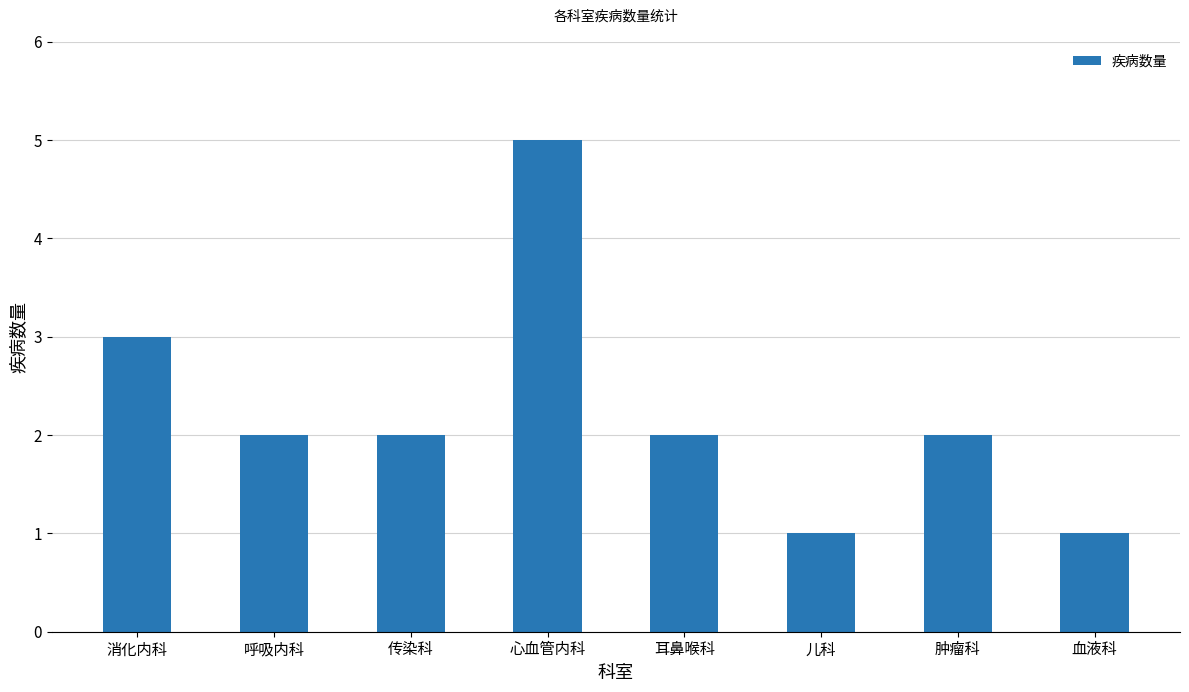

Count the values in the range 2 to 3.

5